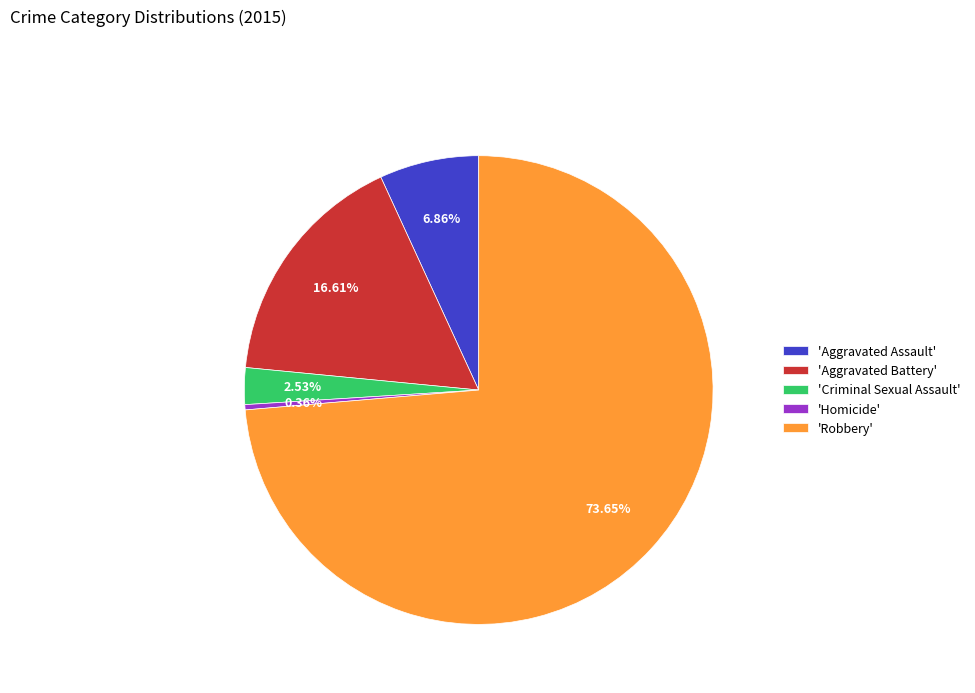

Do 'Homicide' and 'Aggravated Battery' together represent more than half of the pie?

No